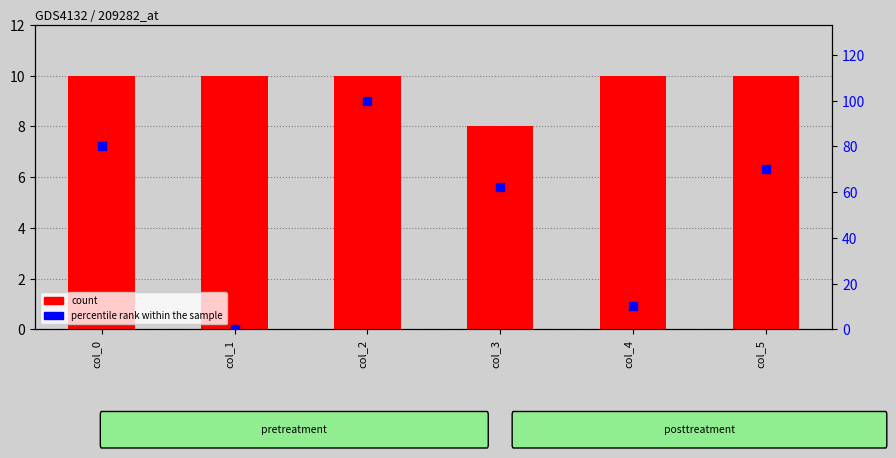

What are all the series names shown in the legend?

count, percentile rank within the sample